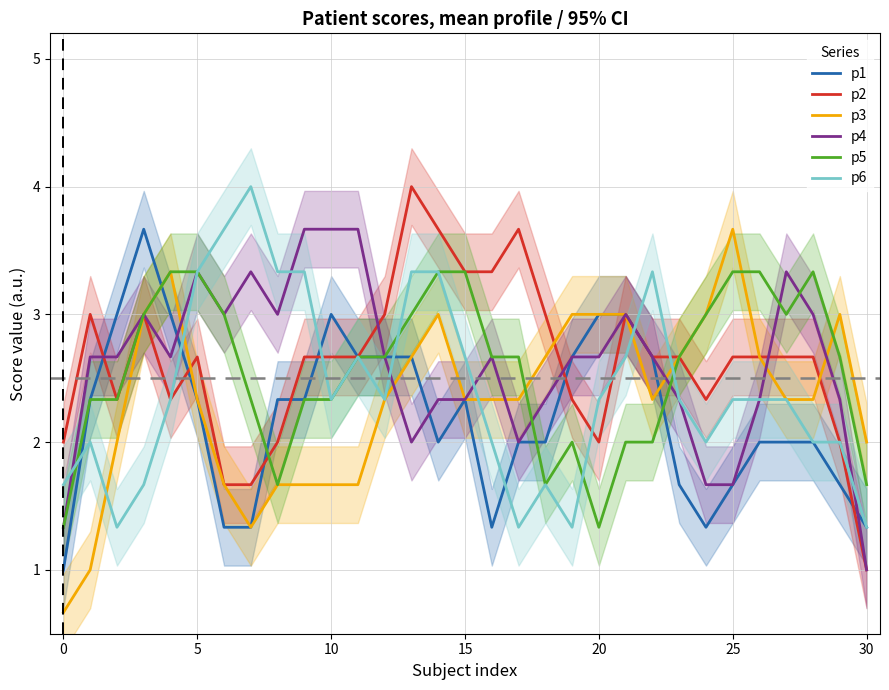

The p4 series shows 2.3 at 15. True or false?

True